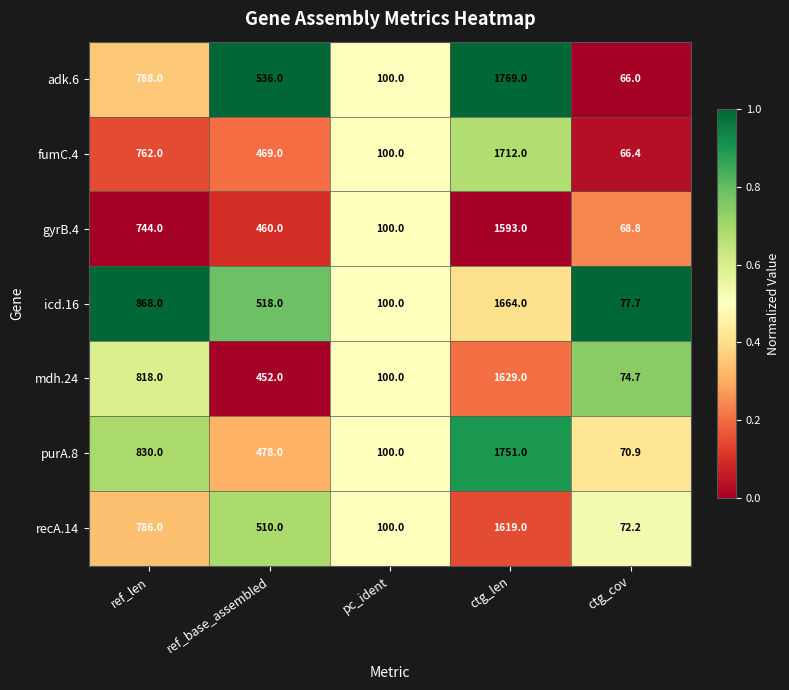

Rank the series by their maximum value, from highest to lowest.

adk.6, purA.8, fumC.4, icd.16, mdh.24, recA.14, gyrB.4